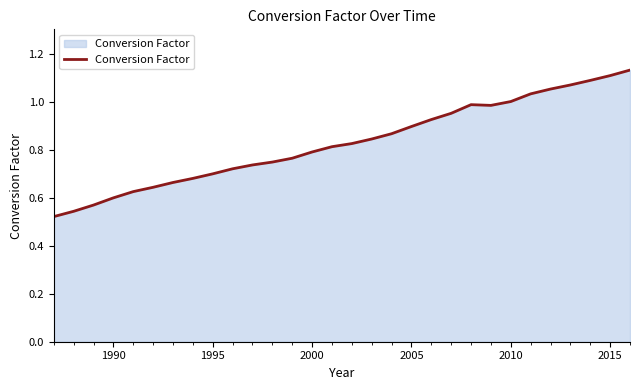

What is the sum of all values?

24.9